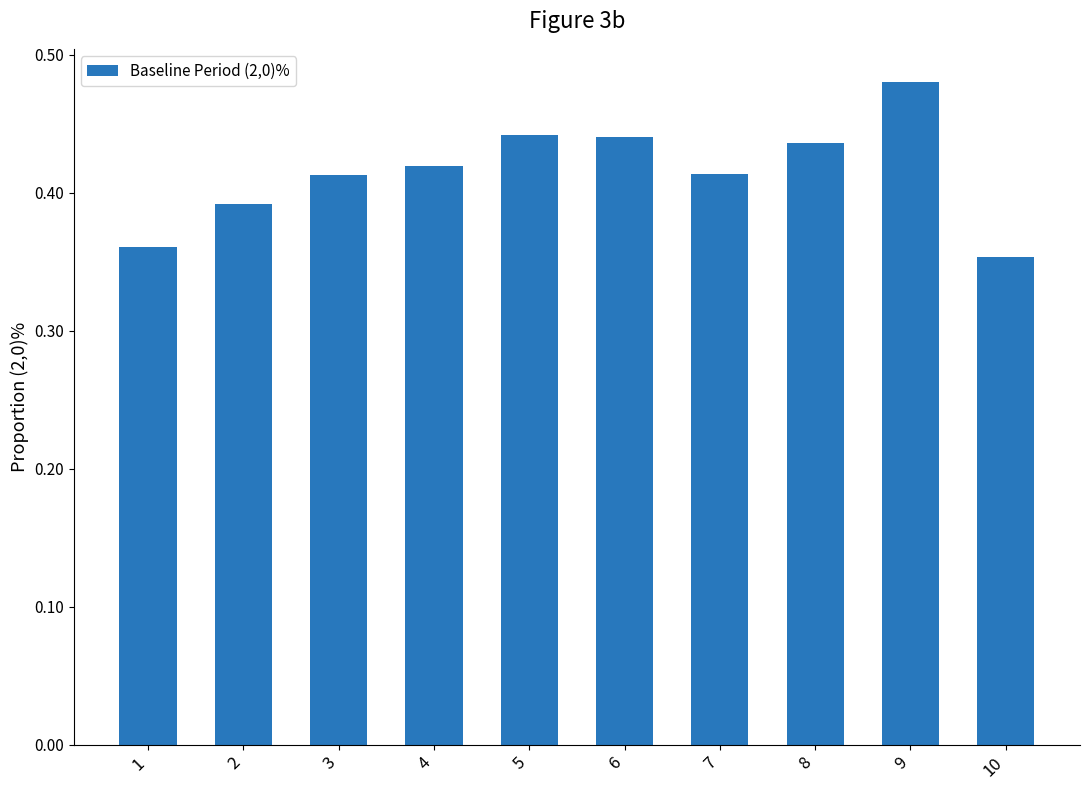

What is the difference between the second highest and minimum values?

0.1